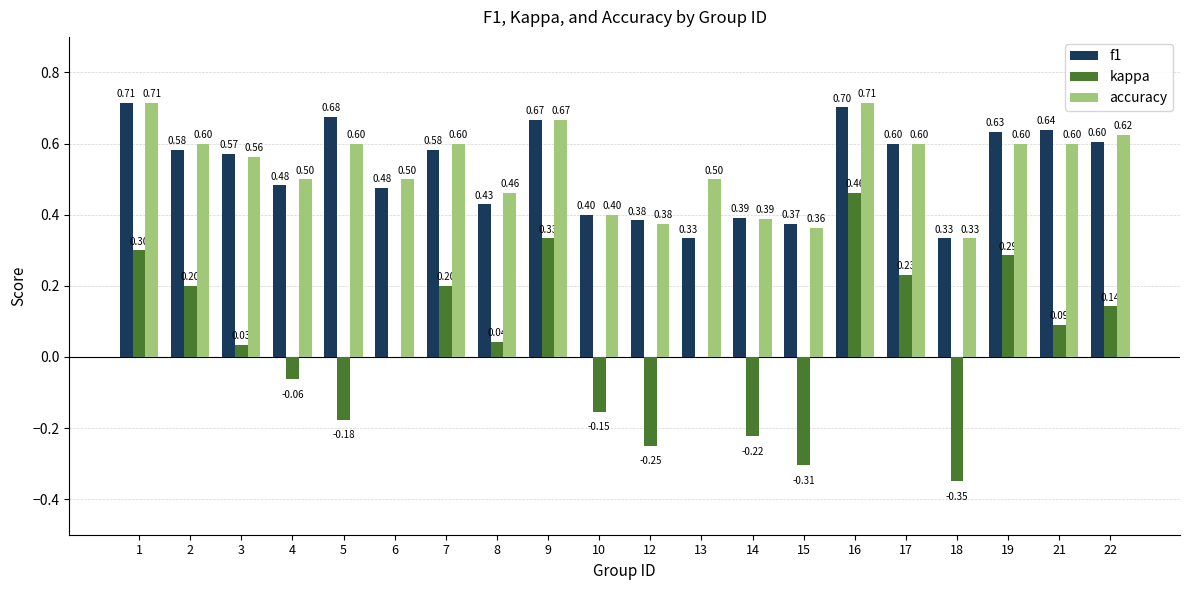

Is the value of accuracy at 9 greater than the value of f1 at 7?

Yes